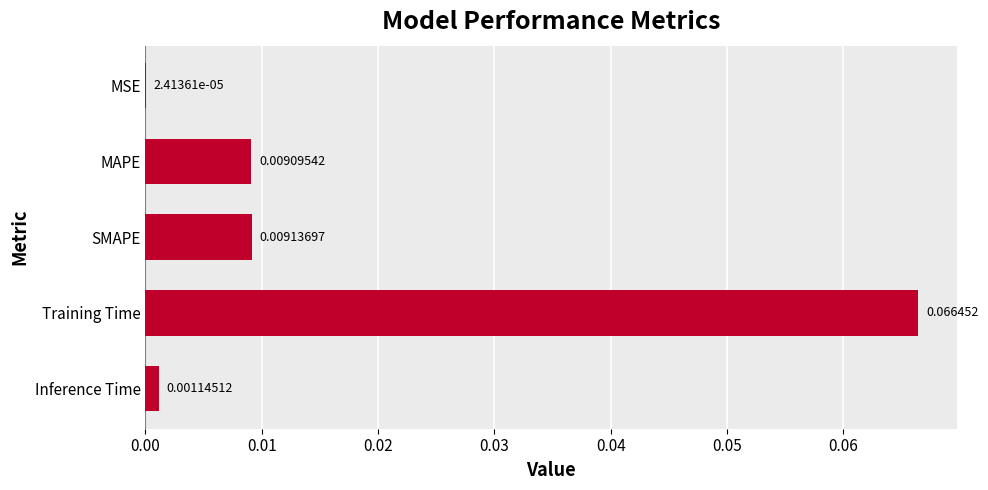

What is the change in value from SMAPE to Training Time?

+0.1